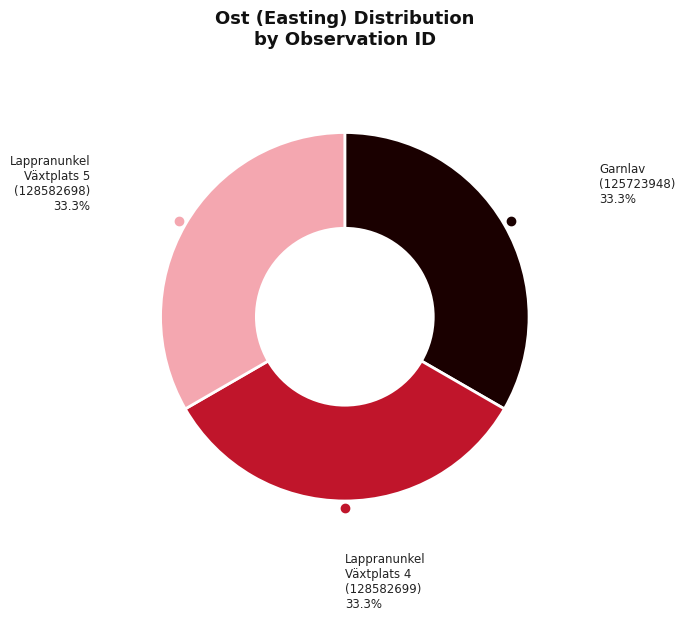

Does any single category account for the majority?

No